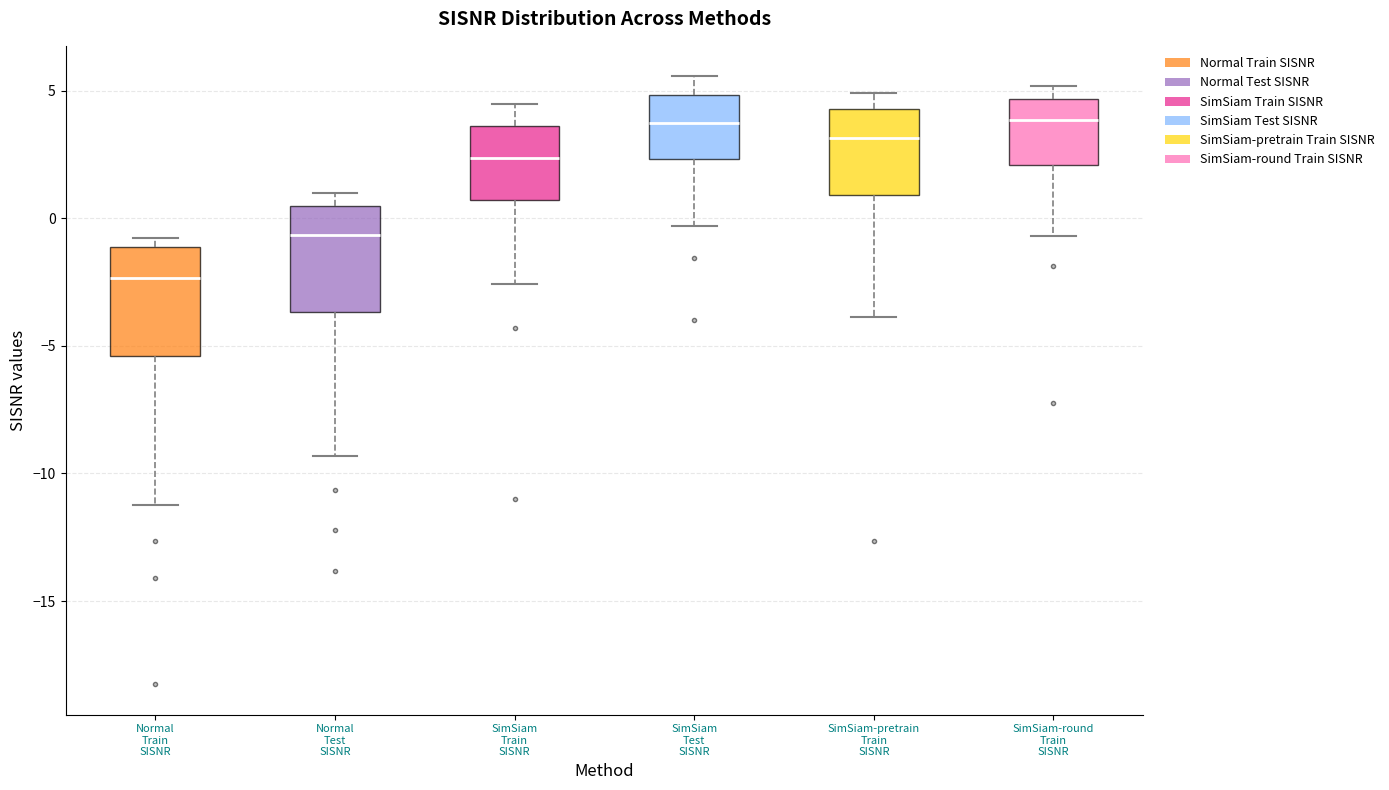

Reading left to right, read every box against the y-axis: the position of its median line, the range the box covers, and the ends of its whiskers. The values are not printed on the chart, so give them approximately, as read against the axis.

Normal Train SISNR: median -2.5, box -5.5 to -1.0, whiskers -11.0 to -1.0 (just above the box's upper edge)
Normal Test SISNR: median -0.5, box -3.5 to 0.5, whiskers -9.5 to 1.0
SimSiam Train SISNR: median 2.5, box 0.5 to 3.5, whiskers -2.5 to 4.5
SimSiam Test SISNR: median 3.5, box 2.5 to 5.0, whiskers -0.5 to 5.5
SimSiam-pretrain Train SISNR: median 3.0, box 1.0 to 4.5, whiskers -4.0 to 5.0
SimSiam-round Train SISNR: median 4.0, box 2.0 to 4.5, whiskers -0.5 to 5.0